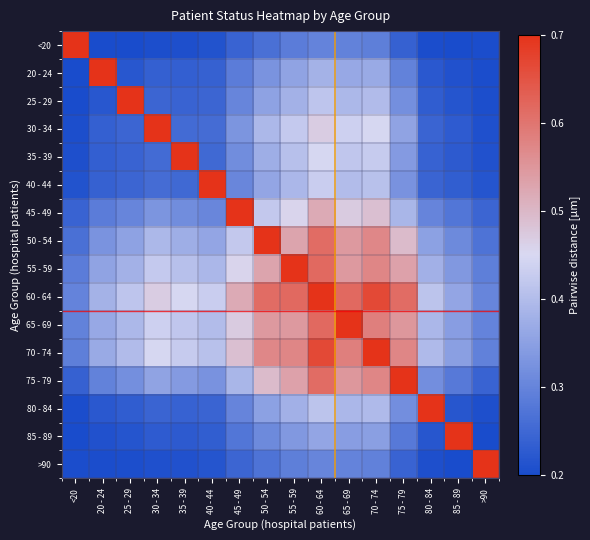

Which label corresponds to the smallest value in the chart?

20 - 24